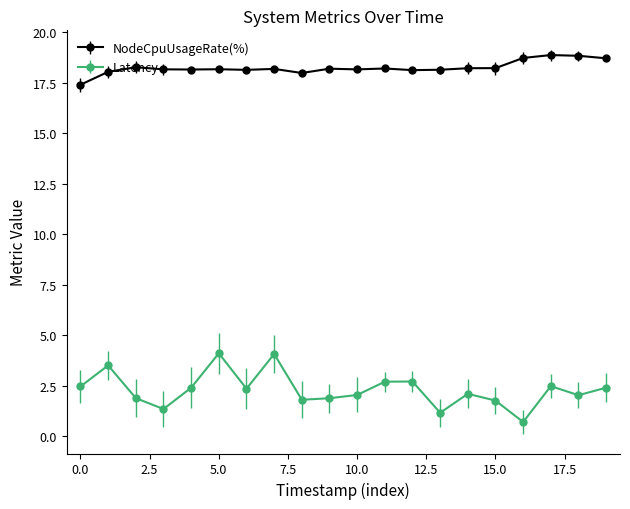

What is the difference between the second highest and second lowest values in the Latency series?

2.9